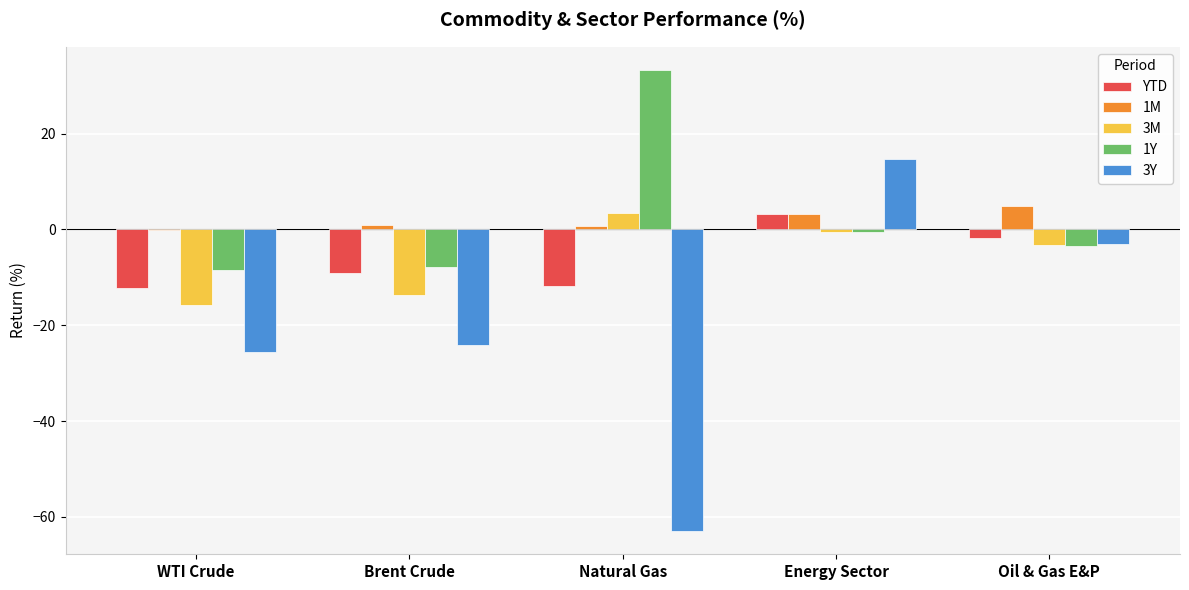

What is the sum of all YTD values?

-31.2